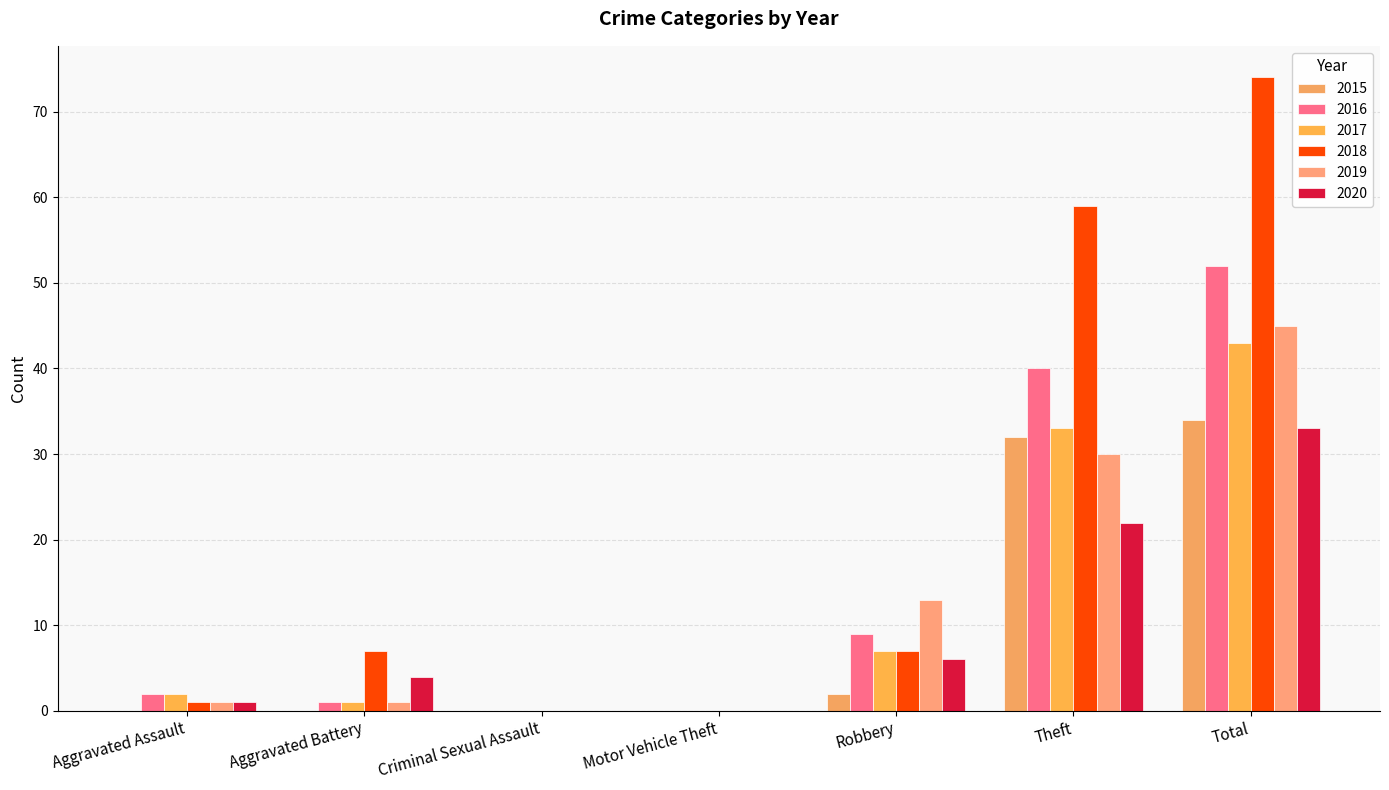

Reading right to left, list all the values displayed in this chart.

2015: 34	32	2	0	0	0	0
2016: 52	40	9	0	0	1	2
2017: 43	33	7	0	0	1	2
2018: 74	59	7	0	0	7	1
2019: 45	30	13	0	0	1	1
2020: 33	22	6	0	0	4	1